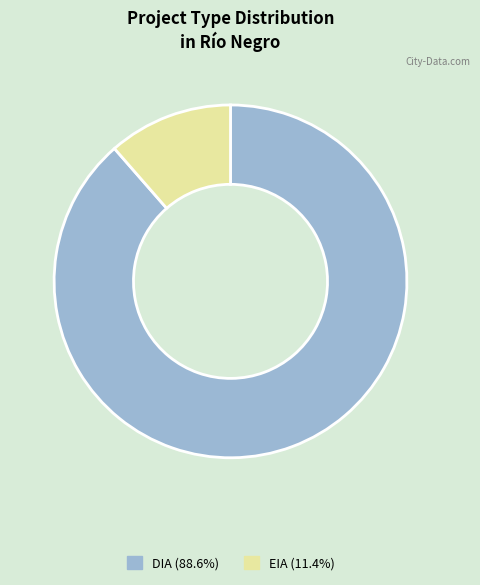

Combined, do EIA and DIA account for over 50%?

Yes